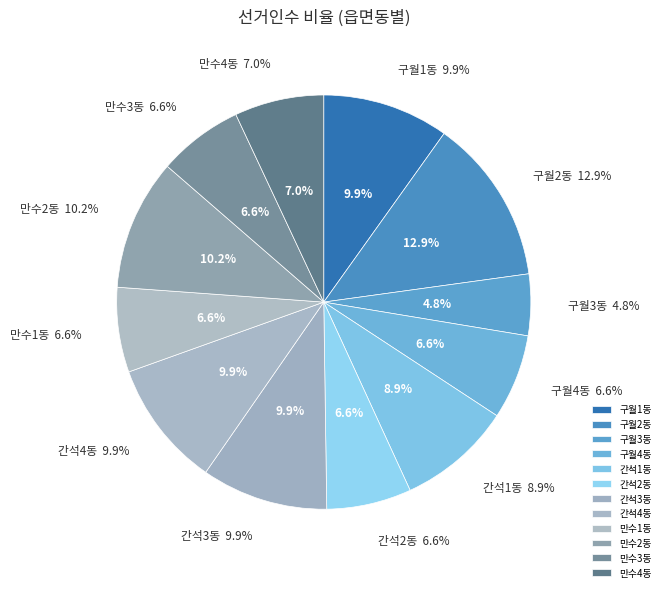

Count the number of slices in the pie.

12